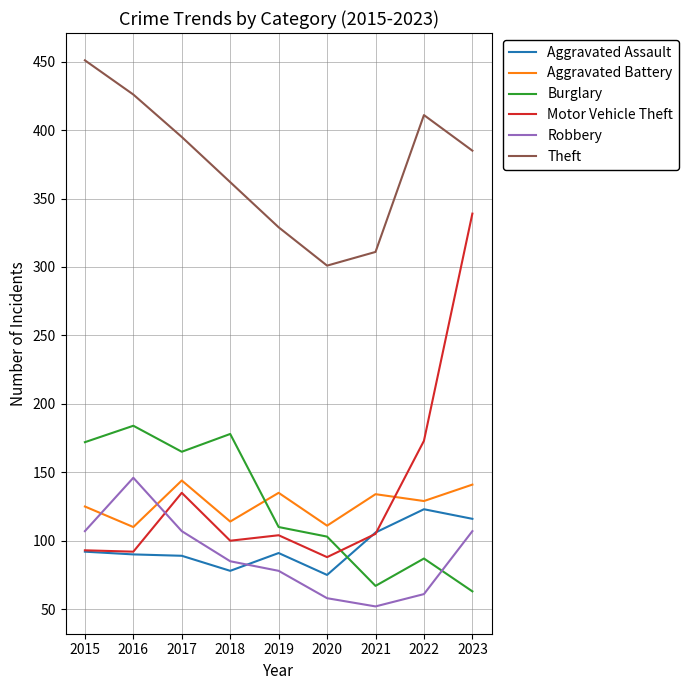

Is it true that Motor Vehicle Theft equals 608 at 2023?

False